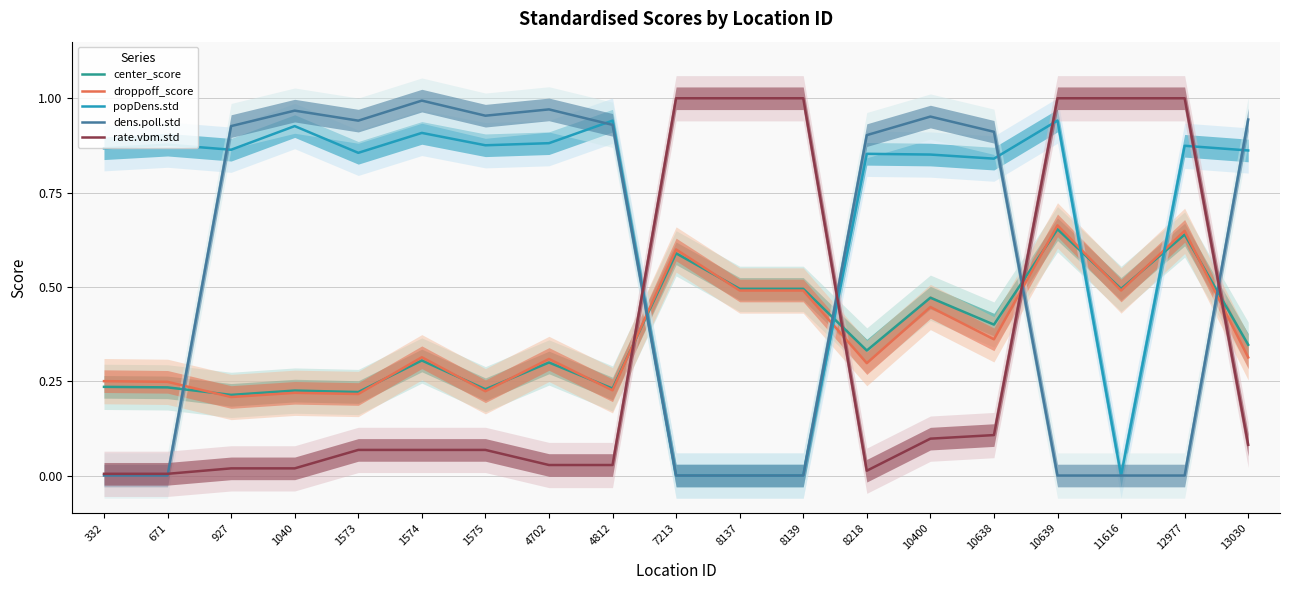

Reading left to right, list all the values displayed in this chart.

center_score: 0.2	0.2	0.2	0.2	0.2	0.3	0.2	0.3	0.2	0.6	0.5	0.5	0.3	0.5	0.4	0.7	0.5	0.6	0.3
droppoff_score: 0.3	0.2	0.2	0.2	0.2	0.3	0.2	0.3	0.2	0.6	0.5	0.5	0.3	0.4	0.4	0.7	0.5	0.6	0.3
popDens.std: 0.9	0.9	0.9	0.9	0.9	0.9	0.9	0.9	0.9	0.0	0.0	0.0	0.9	0.9	0.8	0.9	0.0	0.9	0.9
dens.poll.std: 0.0	0.0	0.9	1.0	0.9	1.0	1.0	1.0	0.9	0.0	0.0	0.0	0.9	1.0	0.9	0.0	0.0	0.0	0.9
rate.vbm.std: 0.0	0.0	0.0	0.0	0.1	0.1	0.1	0.0	0.0	1.0	1.0	1.0	0.0	0.1	0.1	1.0	1.0	1.0	0.1